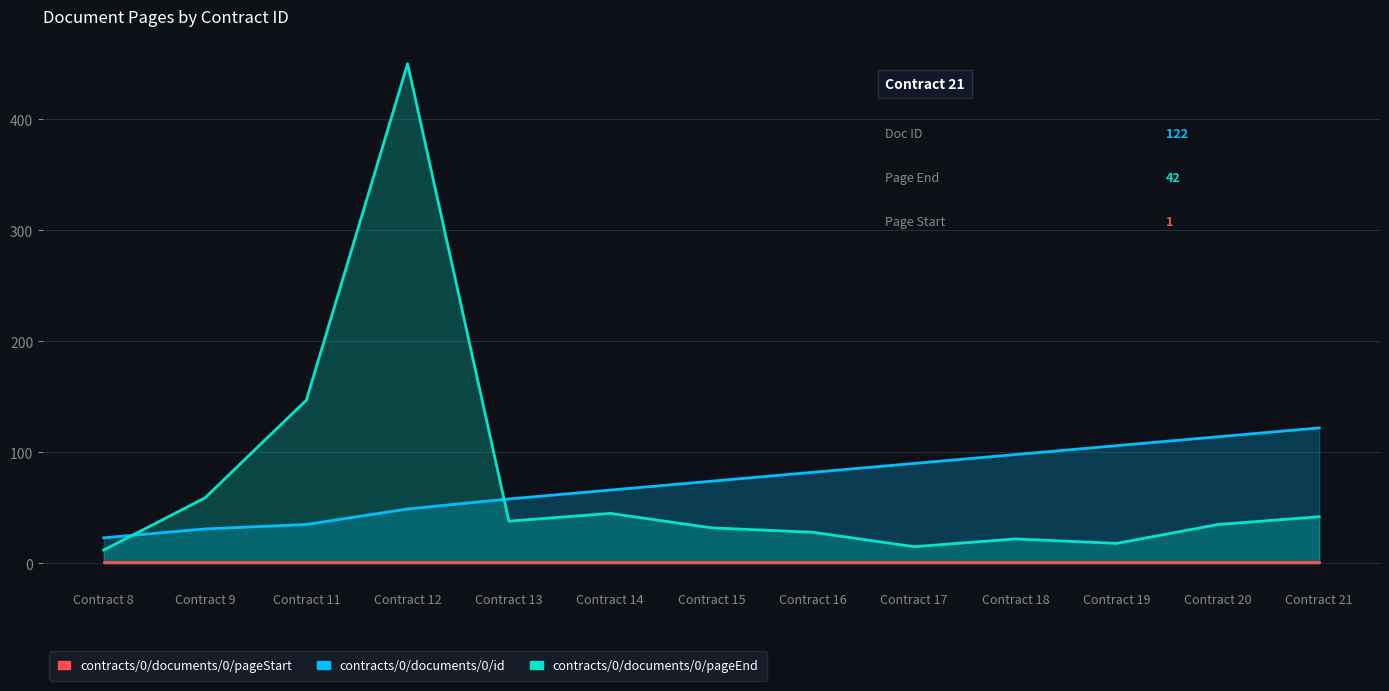

At how many categories does at least one series exceed 226?

1